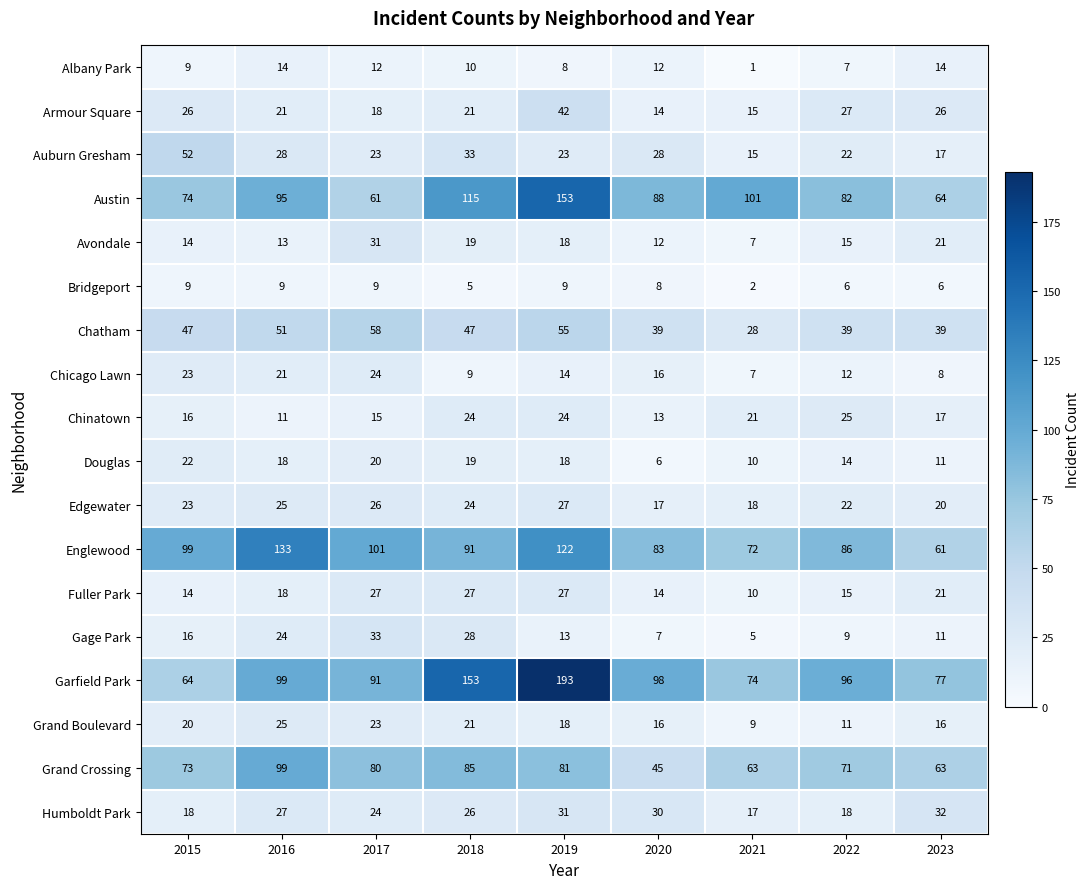

Which series has the largest total across all categories?

Garfield Park